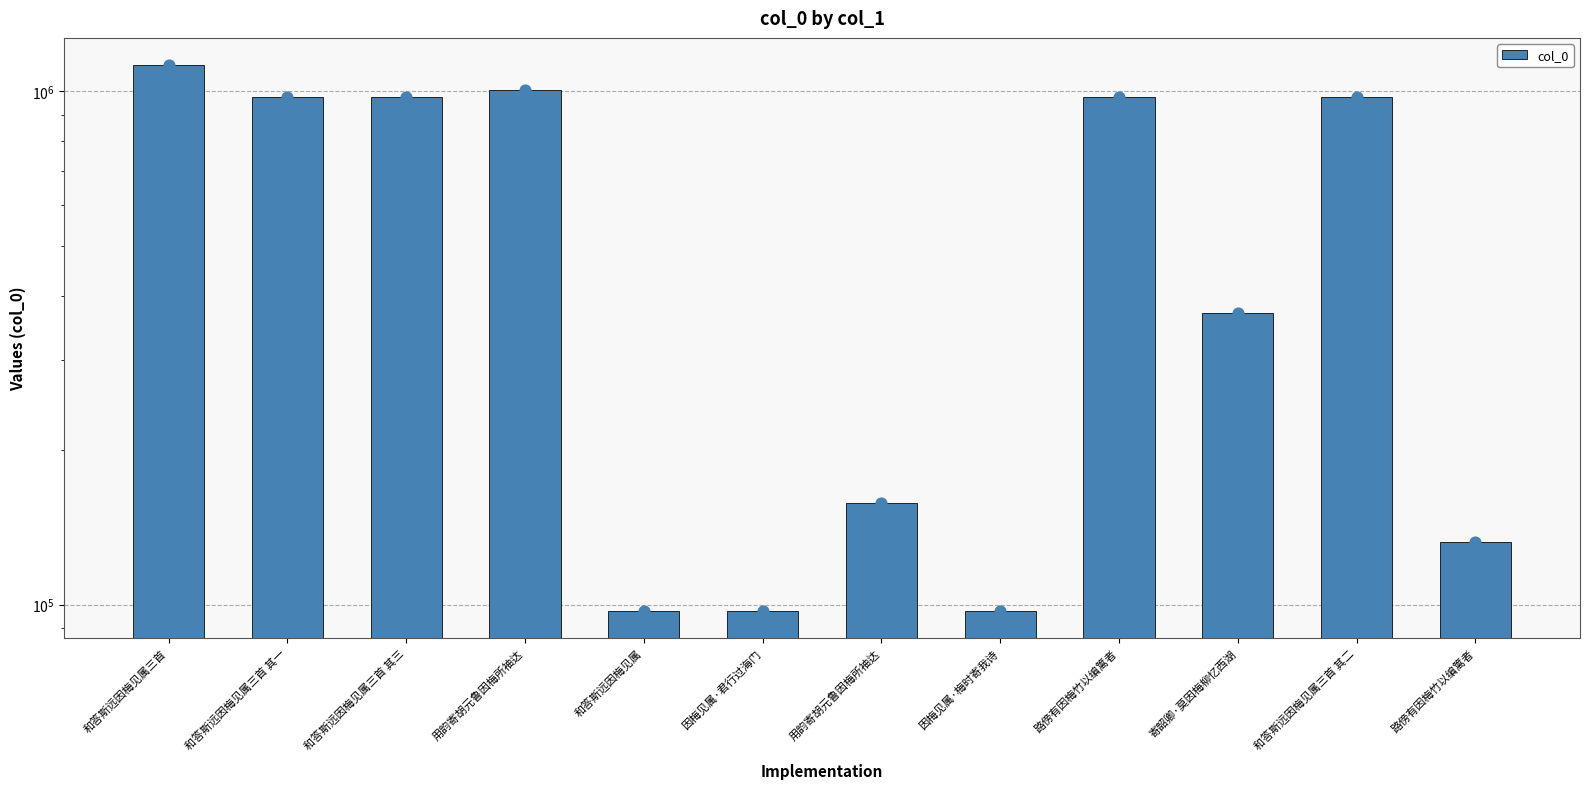

What is the change in value from 用韵寄胡元鲁因梅所袖达 to 寄韶卿·莫因梅柳忆西湖?

+212061